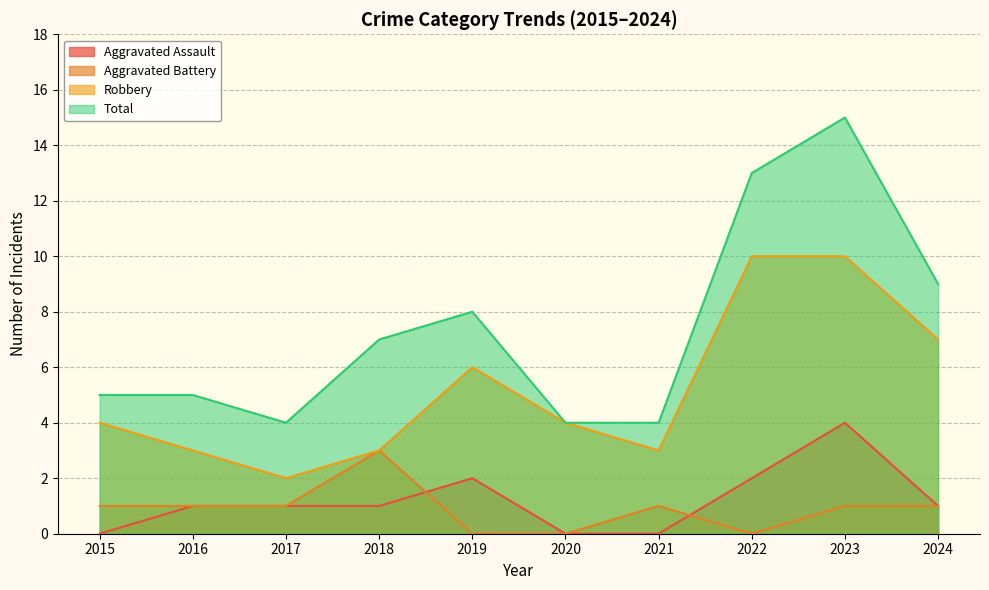

What is the sum of the Aggravated Battery values at 2018 and 2024?

4